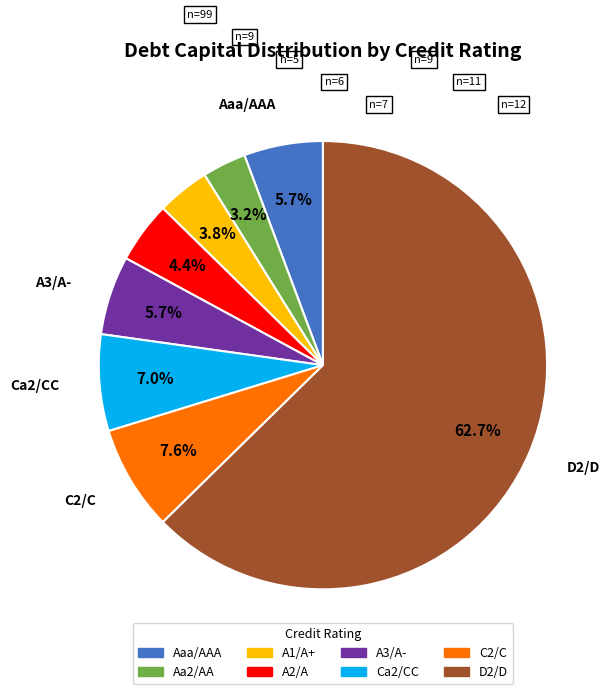

To the nearest percent, what is the average slice percentage?

12%